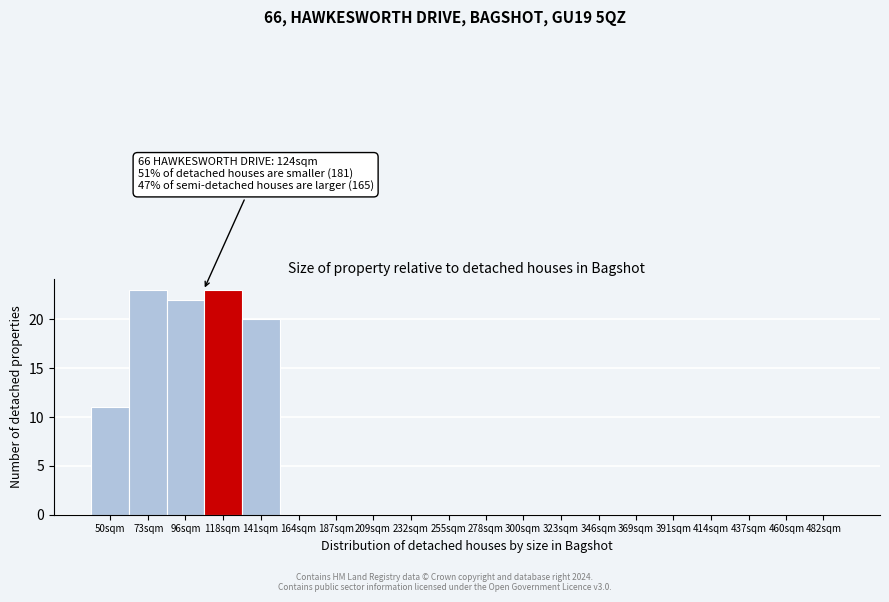

Reading right to left, transcribe all the data shown in this chart.

482sqm=0	460sqm=0	437sqm=0	414sqm=0	391sqm=0	369sqm=0	346sqm=0	323sqm=0	300sqm=0	278sqm=0	255sqm=0	232sqm=0	209sqm=0	187sqm=0	164sqm=0	141sqm=20	118sqm=23	96sqm=22	73sqm=23	50sqm=11